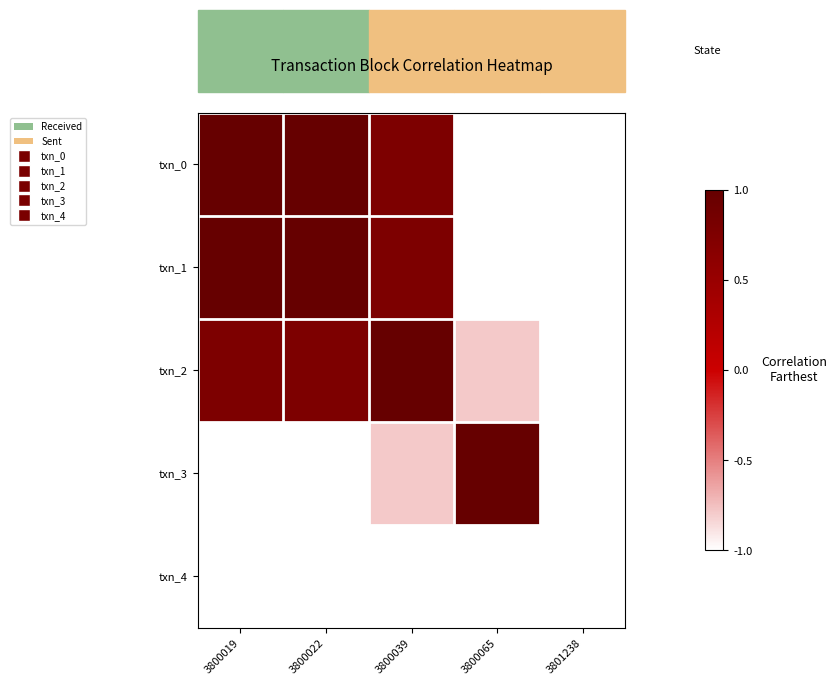

Which label corresponds to the largest value in the chart?

3800019